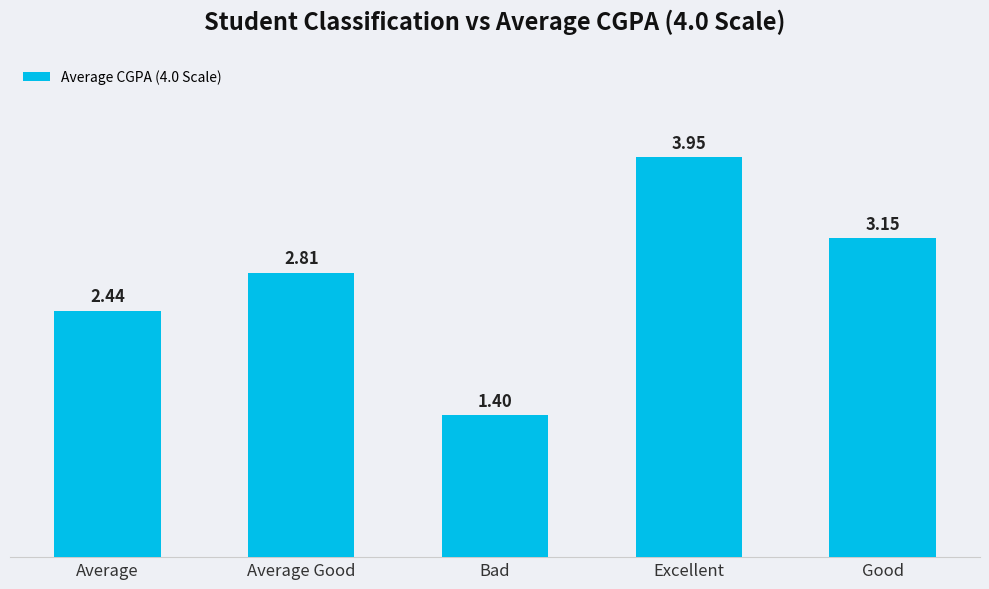

What is the difference between the values at Bad and Average?

1.0